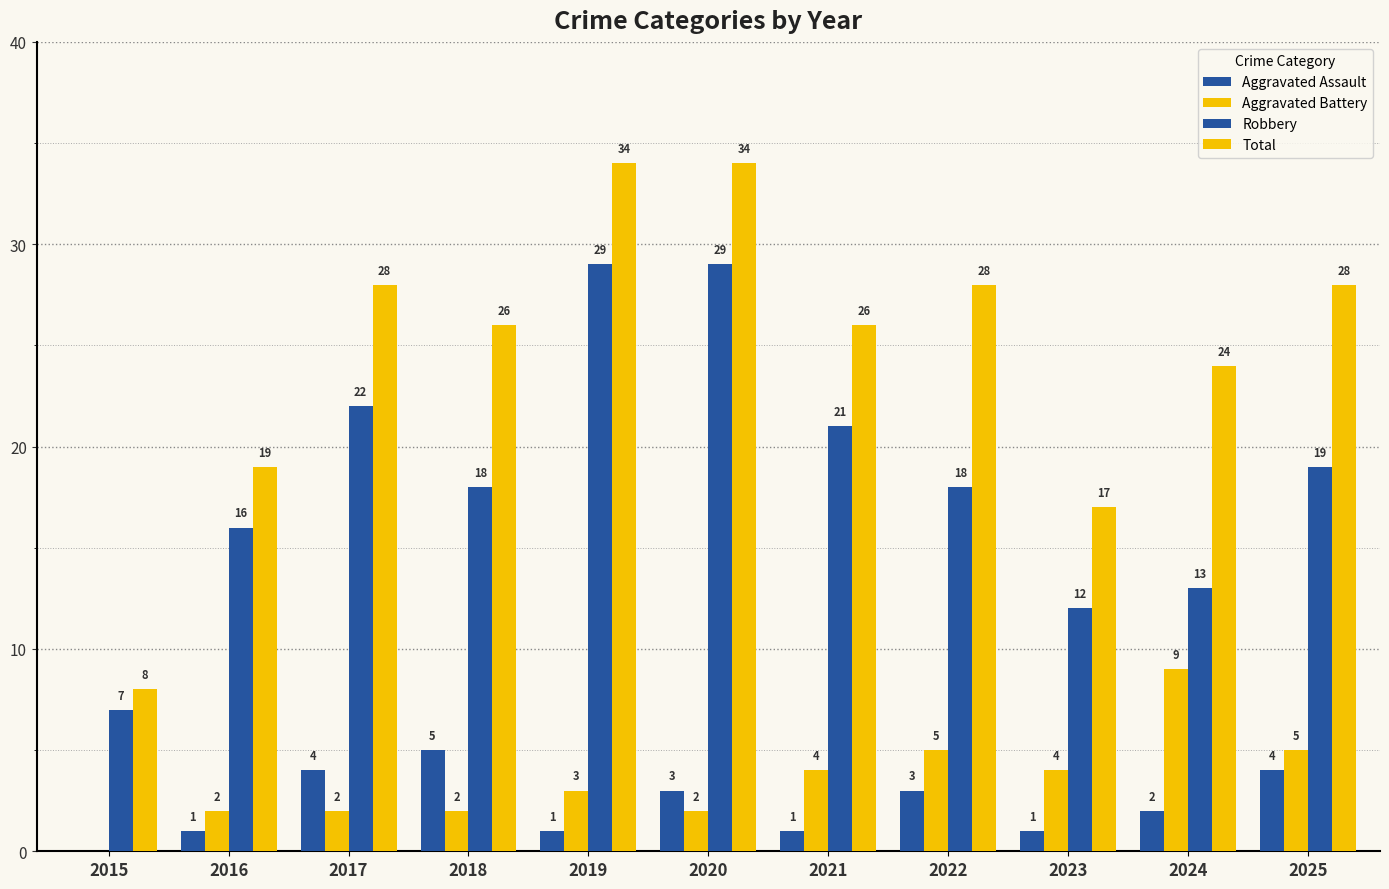

How many series are shown in this chart?

4